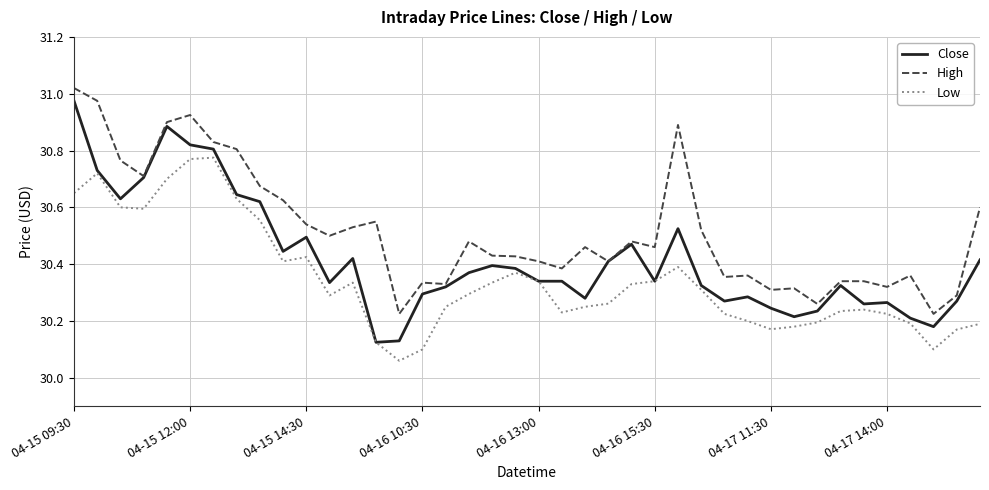

Which series has the largest total across all categories?

High